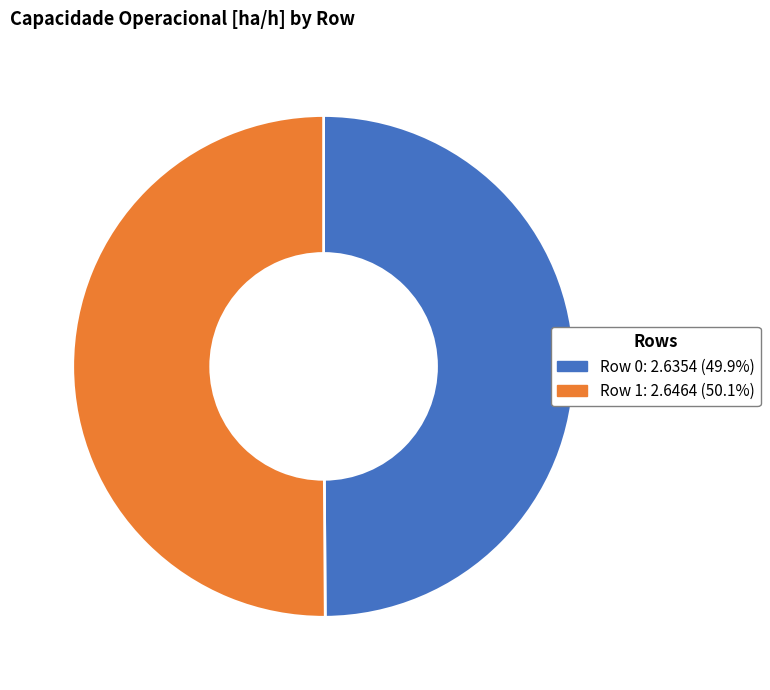

The Row 1 slice represents 40% of the pie. True or false?

False